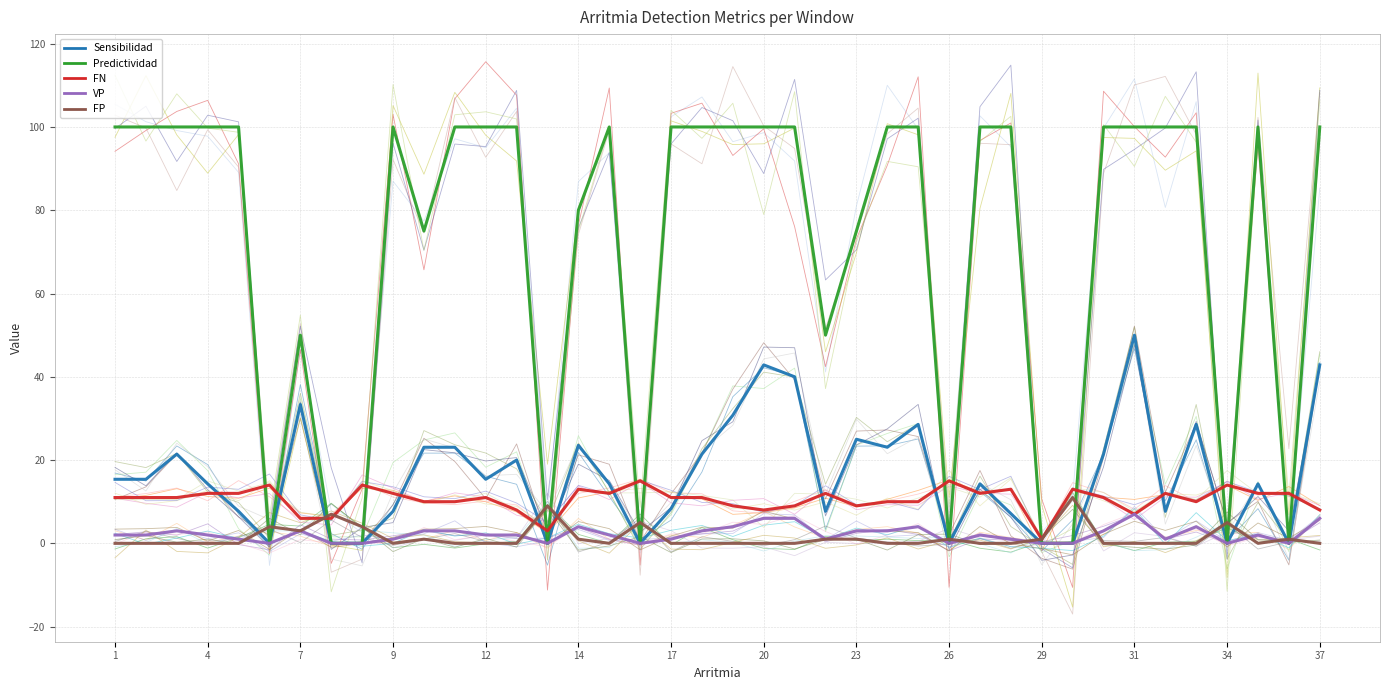

Reading left to right, extract all data points from this chart.

Sensibilidad: 15.4	15.4	21.4	14.3	7.7	0.0	33.3	0.0	0.0	7.7	23.1	23.1	15.4	20.0	0.0	23.5	14.3	0.0	8.3	21.4	30.8	42.9	40.0	7.7	25.0	23.1	28.6	0.0	14.3	7.1	0.0	0.0	21.4	50.0	7.7	28.6	0.0	14.3	0.0	42.9
Predictividad: 100.0	100.0	100.0	100.0	100.0	0.0	50.0	0.0	0.0	100.0	75.0	100.0	100.0	100.0	0.0	80.0	100.0	0.0	100.0	100.0	100.0	100.0	100.0	50.0	75.0	100.0	100.0	0.0	100.0	100.0	0.0	0.0	100.0	100.0	100.0	100.0	0.0	100.0	0.0	100.0
FN: 11.0	11.0	11.0	12.0	12.0	14.0	6.0	6.0	14.0	12.0	10.0	10.0	11.0	8.0	3.0	13.0	12.0	15.0	11.0	11.0	9.0	8.0	9.0	12.0	9.0	10.0	10.0	15.0	12.0	13.0	1.0	13.0	11.0	7.0	12.0	10.0	14.0	12.0	12.0	8.0
VP: 2.0	2.0	3.0	2.0	1.0	0.0	3.0	0.0	0.0	1.0	3.0	3.0	2.0	2.0	0.0	4.0	2.0	0.0	1.0	3.0	4.0	6.0	6.0	1.0	3.0	3.0	4.0	0.0	2.0	1.0	0.0	0.0	3.0	7.0	1.0	4.0	0.0	2.0	0.0	6.0
FP: 0.0	0.0	0.0	0.0	0.0	4.0	3.0	7.0	4.0	0.0	1.0	0.0	0.0	0.0	9.0	1.0	0.0	5.0	0.0	0.0	0.0	0.0	0.0	1.0	1.0	0.0	0.0	1.0	0.0	0.0	1.0	11.0	0.0	0.0	0.0	0.0	5.0	0.0	1.0	0.0